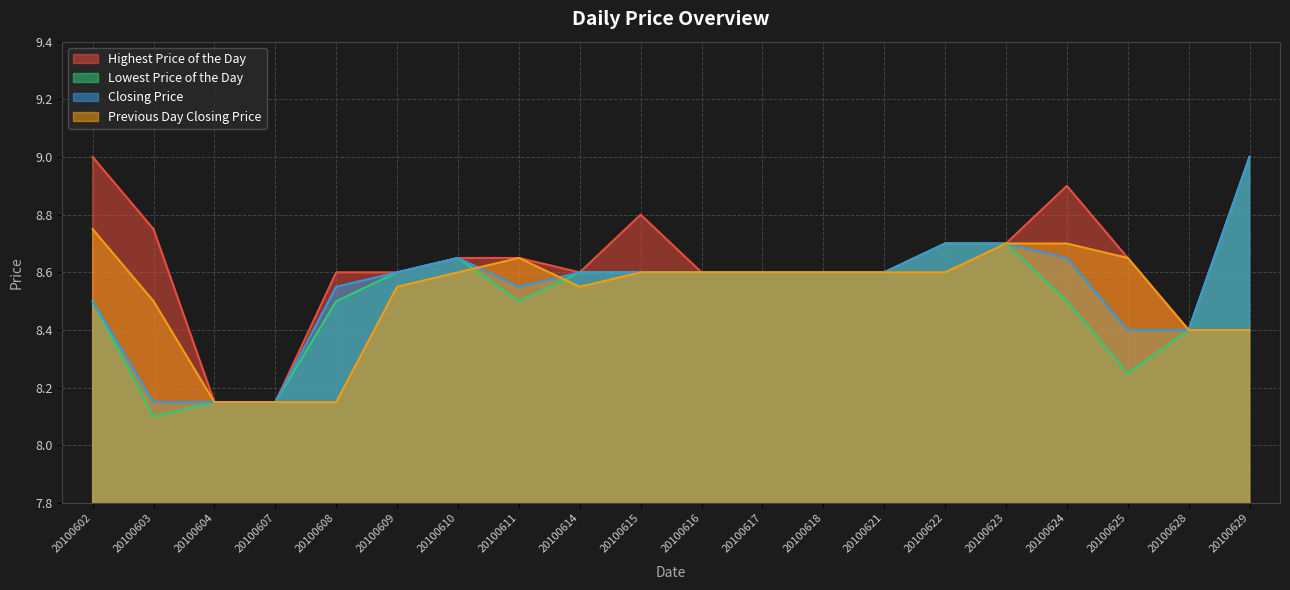

Reading left to right, what are all the values shown in this chart?

Highest Price of the Day: 20100602=9.0	20100603=8.8	20100604=8.2	20100607=8.2	20100608=8.6	20100609=8.6	20100610=8.7	20100611=8.7	20100614=8.6	20100615=8.8	20100616=8.6	20100617=8.6	20100618=8.6	20100621=8.6	20100622=8.7	20100623=8.7	20100624=8.9	20100625=8.7	20100628=8.4	20100629=9.0
Lowest Price of the Day: 20100602=8.5	20100603=8.1	20100604=8.2	20100607=8.2	20100608=8.5	20100609=8.6	20100610=8.7	20100611=8.5	20100614=8.6	20100615=8.6	20100616=8.6	20100617=8.6	20100618=8.6	20100621=8.6	20100622=8.7	20100623=8.7	20100624=8.5	20100625=8.2	20100628=8.4	20100629=9.0
Closing Price: 20100602=8.5	20100603=8.2	20100604=8.2	20100607=8.2	20100608=8.6	20100609=8.6	20100610=8.7	20100611=8.6	20100614=8.6	20100615=8.6	20100616=8.6	20100617=8.6	20100618=8.6	20100621=8.6	20100622=8.7	20100623=8.7	20100624=8.7	20100625=8.4	20100628=8.4	20100629=9.0
Previous Day Closing Price: 20100602=8.8	20100603=8.5	20100604=8.2	20100607=8.2	20100608=8.2	20100609=8.6	20100610=8.6	20100611=8.7	20100614=8.6	20100615=8.6	20100616=8.6	20100617=8.6	20100618=8.6	20100621=8.6	20100622=8.6	20100623=8.7	20100624=8.7	20100625=8.7	20100628=8.4	20100629=8.4